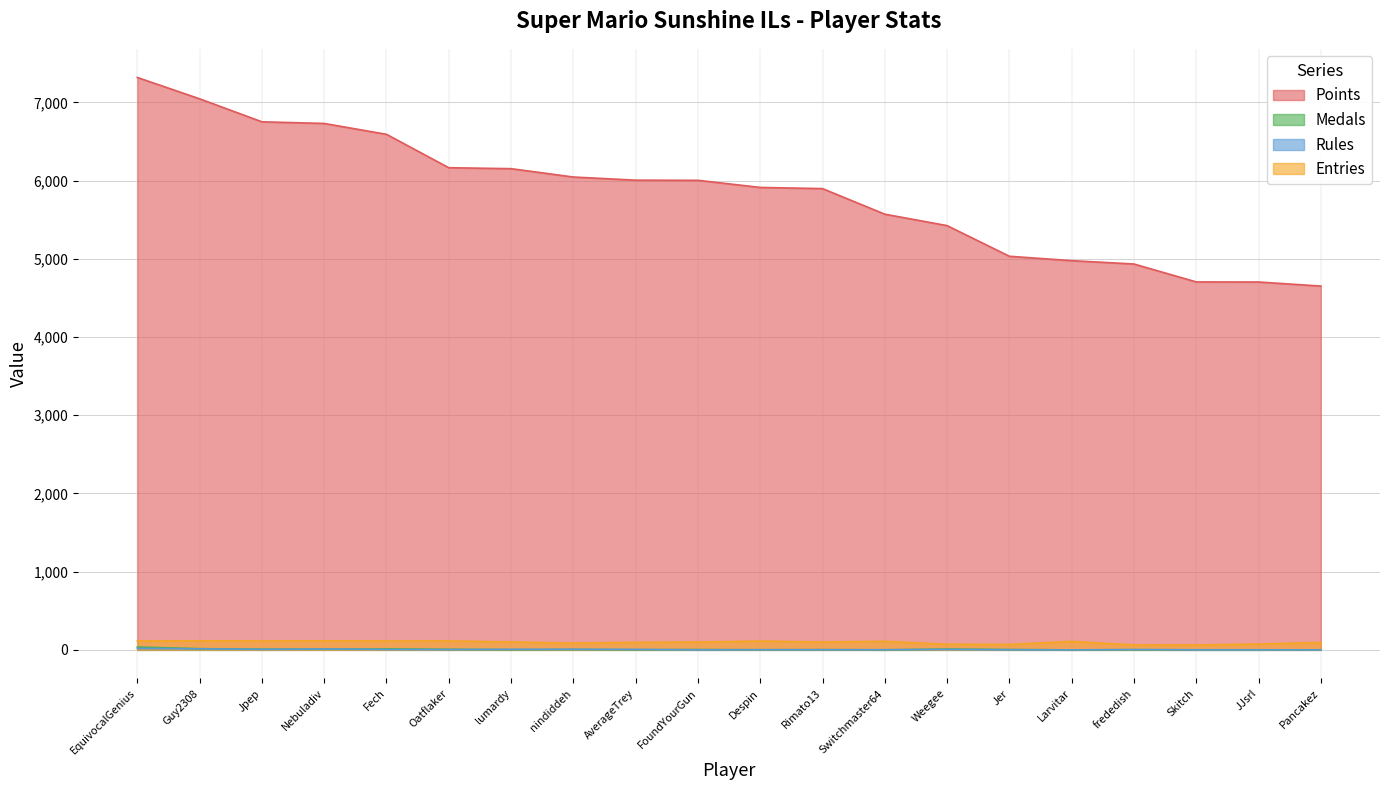

Does the chart display data point markers on the line(s)?

No